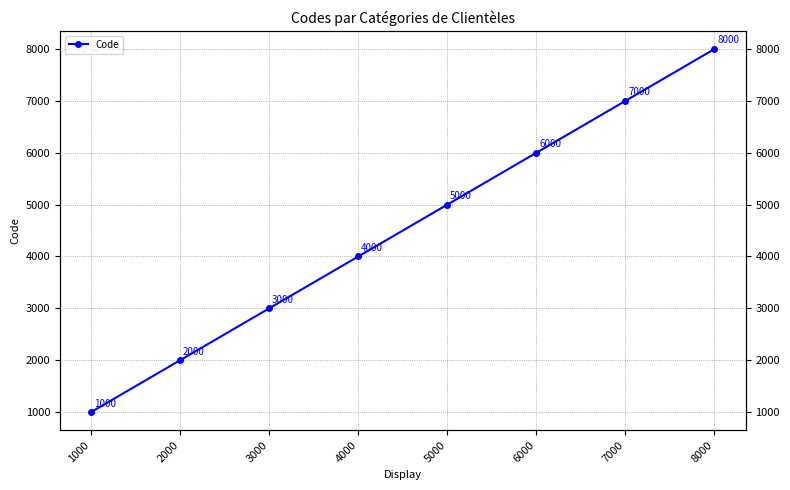

Reading left to right, transcribe all the data shown in this chart.

1000	2000	3000	4000	5000	6000	7000	8000